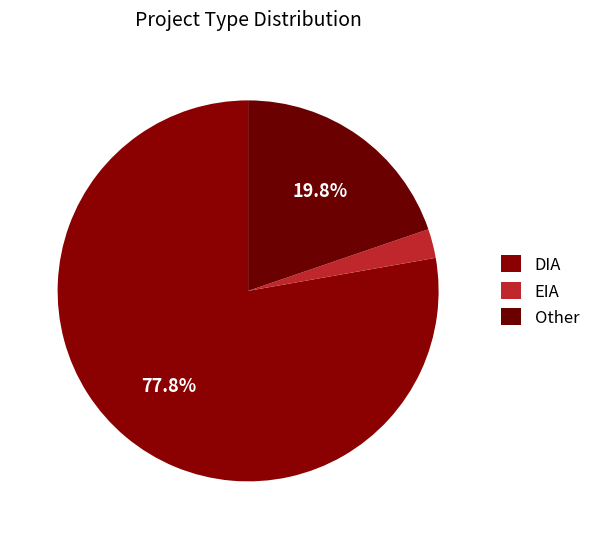

Which category has the biggest portion of the pie?

DIA